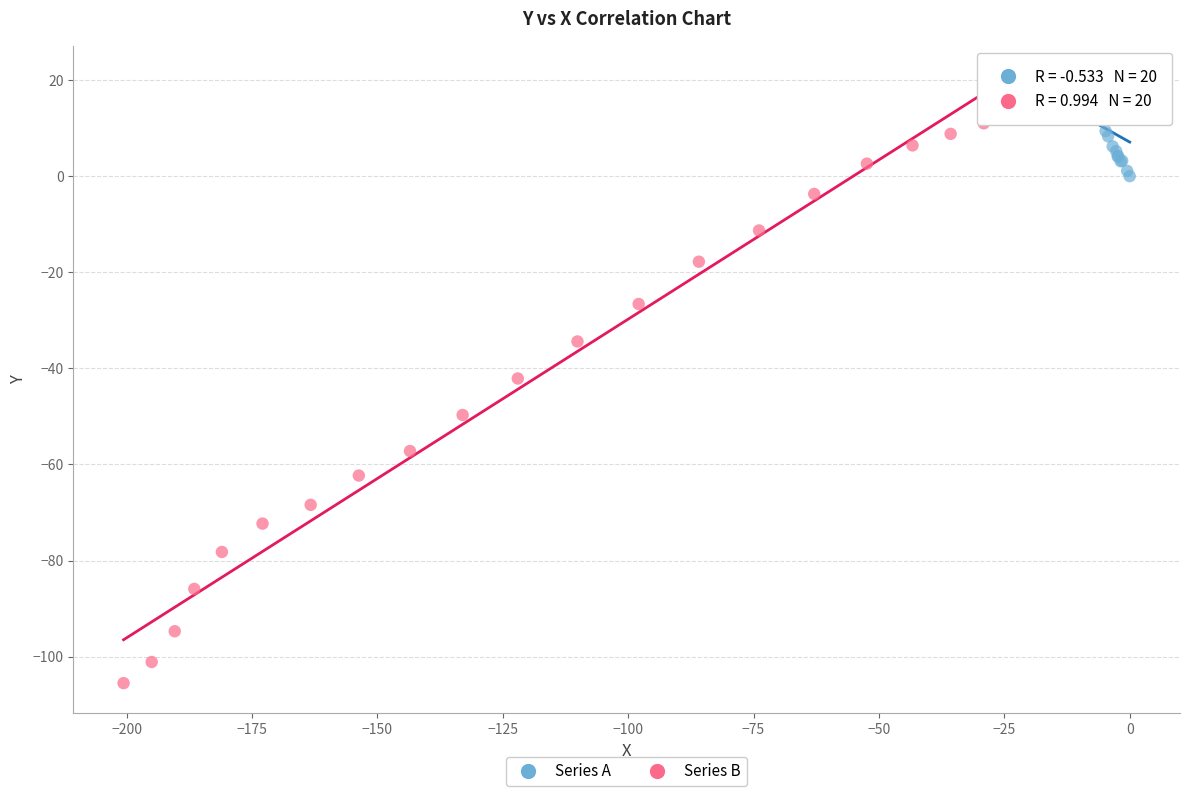

Which series contains the highest Y value?

Series A